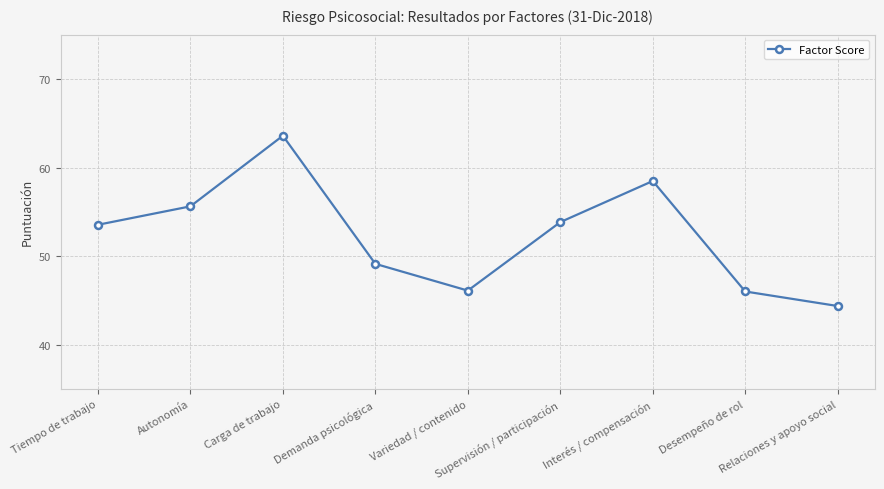

Is it true that the value at Tiempo de trabajo is 72.4?

False